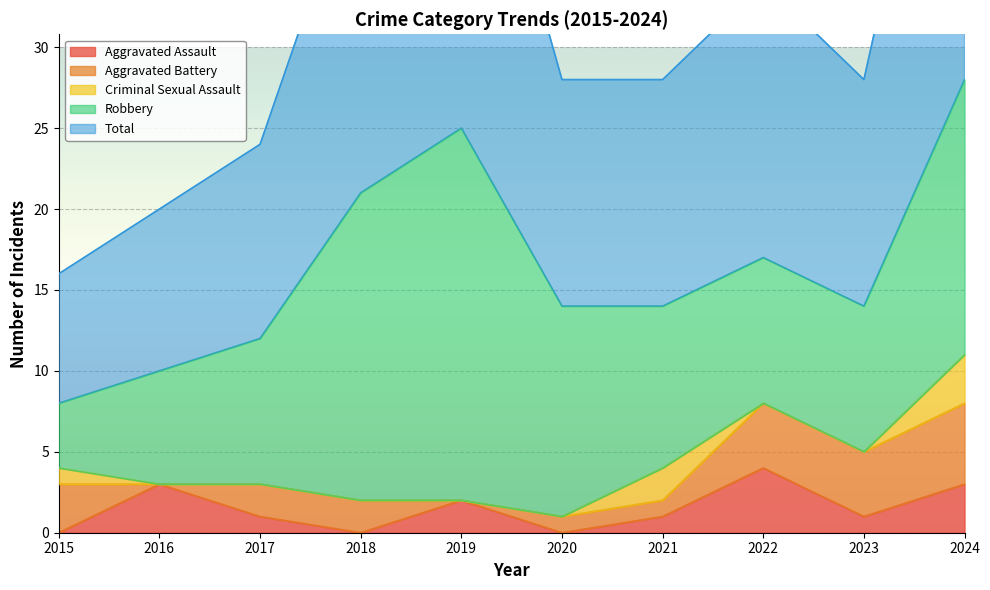

Reading left to right, list all the values displayed in this chart.

Aggravated Assault: 2015=0	2016=3	2017=1	2018=0	2019=2	2020=0	2021=1	2022=4	2023=1	2024=3
Aggravated Battery: 2015=3	2016=0	2017=2	2018=2	2019=0	2020=1	2021=1	2022=4	2023=4	2024=5
Criminal Sexual Assault: 2015=1	2016=0	2017=0	2018=0	2019=0	2020=0	2021=2	2022=0	2023=0	2024=3
Robbery: 2015=4	2016=7	2017=9	2018=19	2019=23	2020=13	2021=10	2022=9	2023=9	2024=17
Total: 2015=8	2016=10	2017=12	2018=21	2019=25	2020=14	2021=14	2022=17	2023=14	2024=28